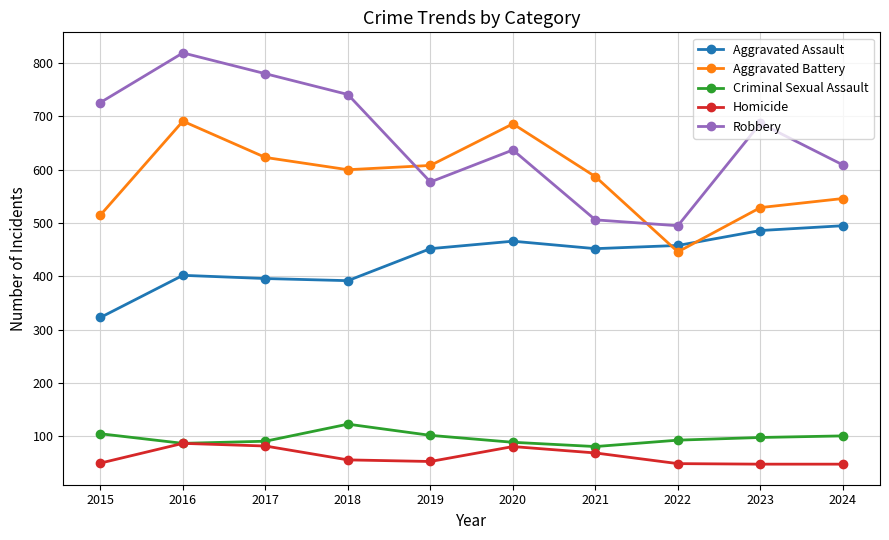

True or false: Aggravated Battery has more than 0 interior local peaks.

True